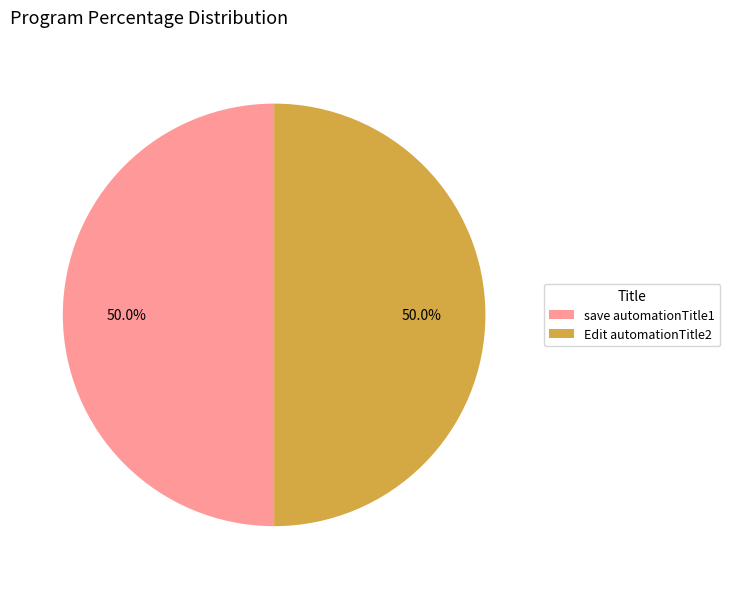

Count the number of slices in the pie.

2